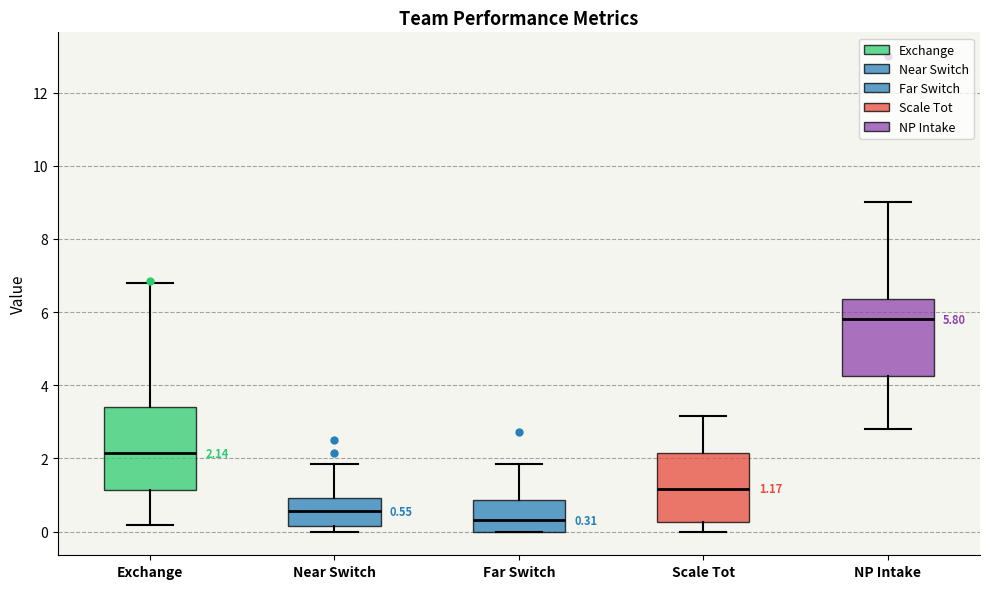

Which box's median line is the lowest?

Far Switch